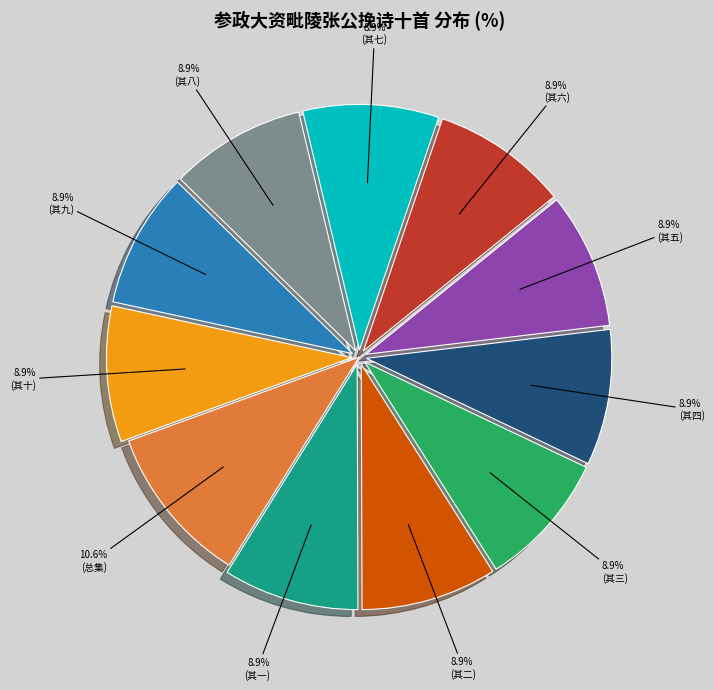

Is there a majority slice in this chart?

No